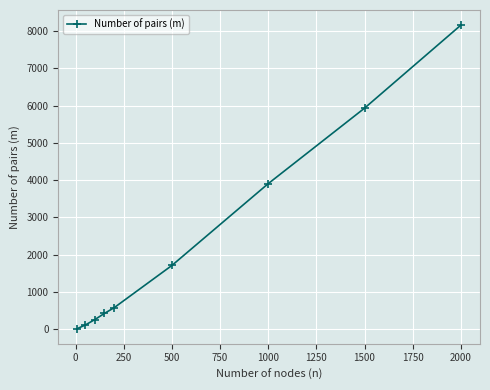

What is the maximum value shown in the chart?

8163